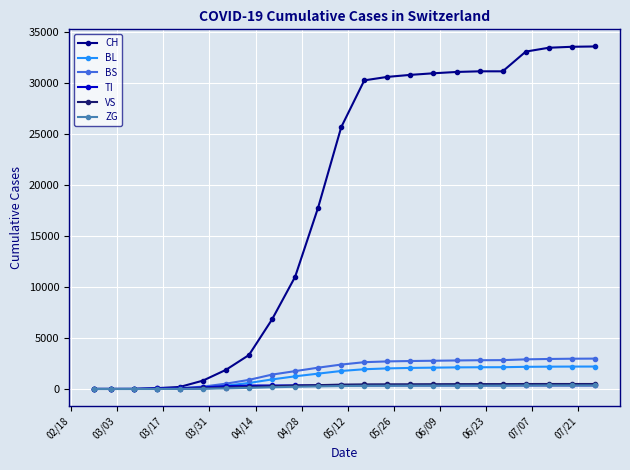

At how many categories does at least one series exceed 8326?

14